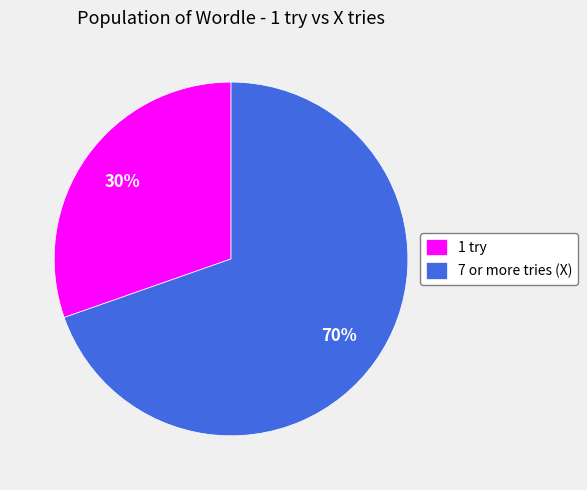

Rank the categories by value from highest to lowest.

7 or more tries (X), 1 try